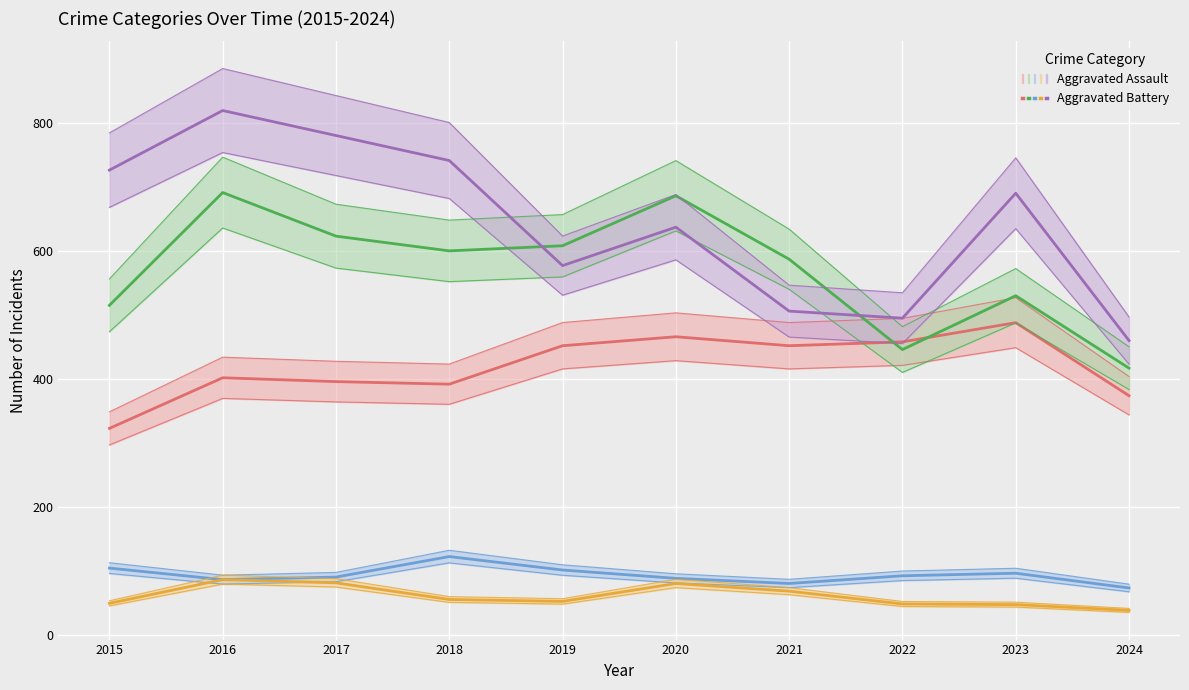

What is the sum of the Criminal Sexual Assault values at 2017 and 2021?

172